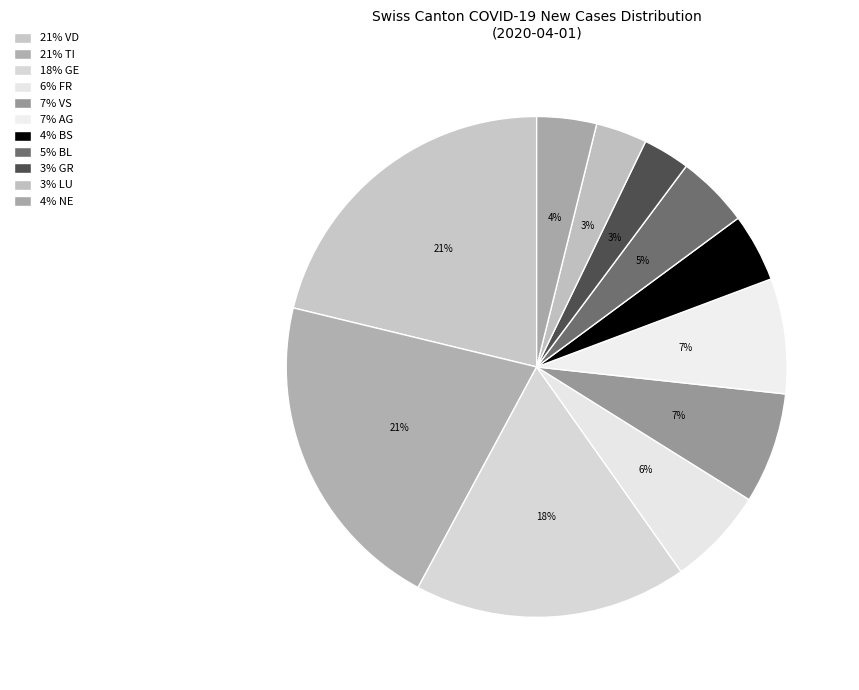

Count the number of slices in the pie.

11